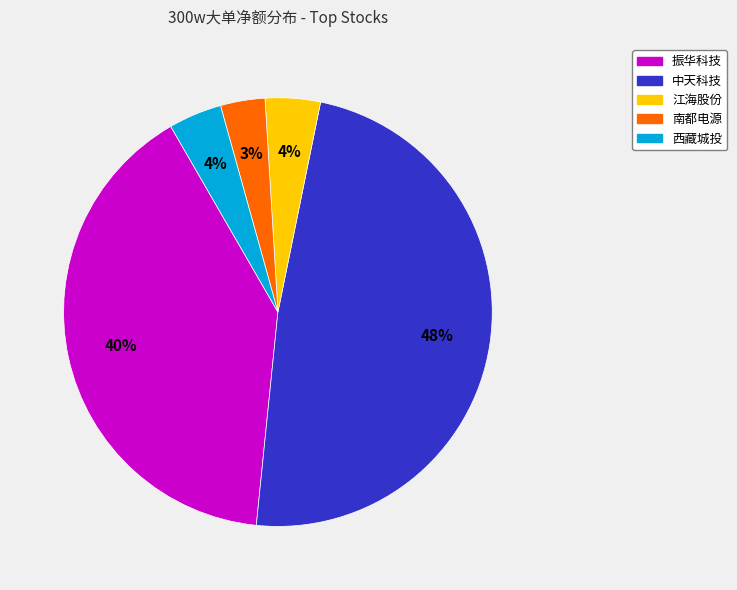

To the nearest percent, what is the average slice percentage?

20%